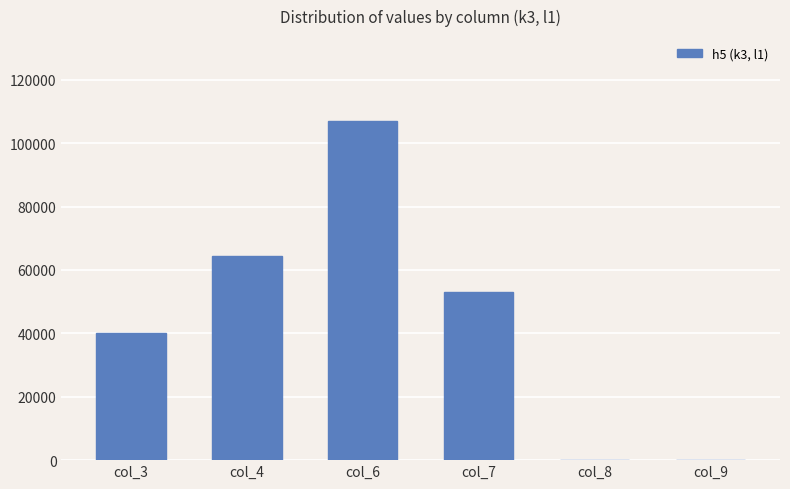

Is it true that the value at col_9 is 69353?

False